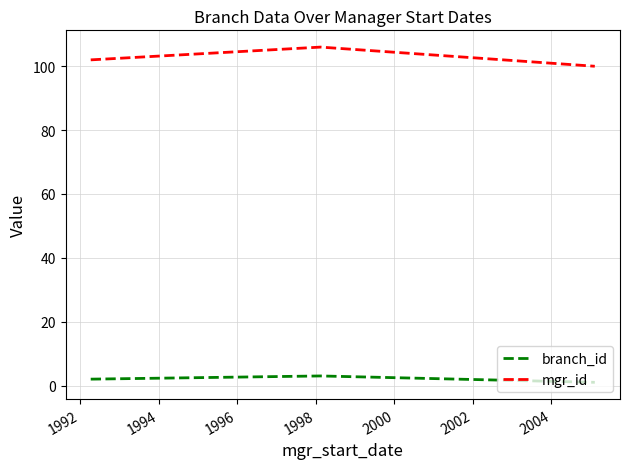

How many categories are shown in the chart?

3